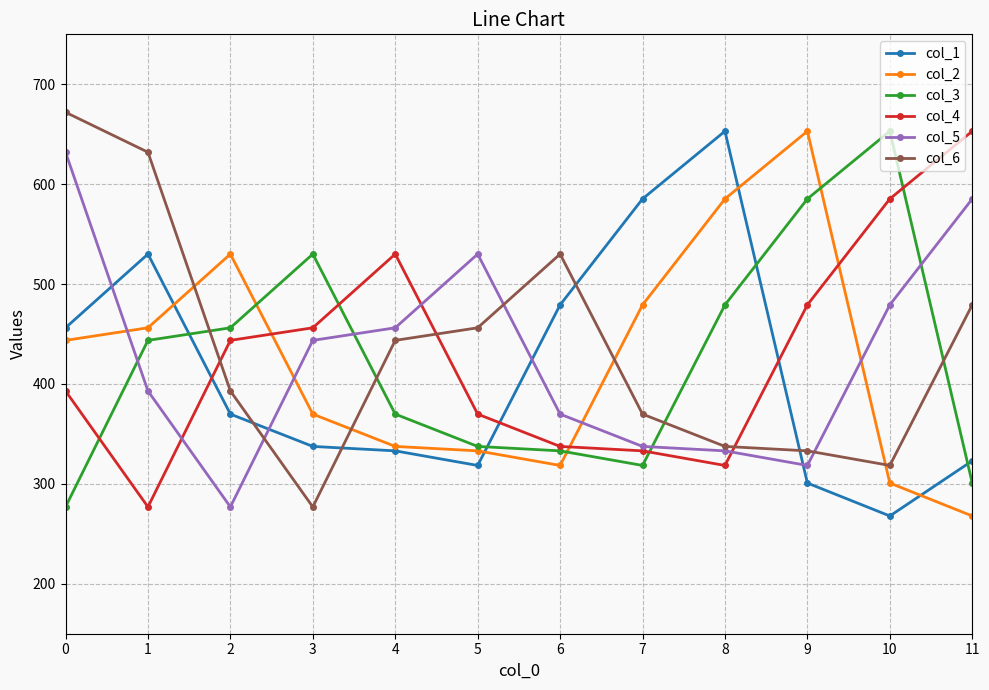

Reading left to right, transcribe all the data shown in this chart.

col_1: 0=456.2	1=530.0	2=369.8	3=337.5	4=333.1	5=318.4	6=479.2	7=585.3	8=653.0	9=300.8	10=267.9	11=323.1
col_2: 0=443.6	1=456.2	2=530.0	3=369.8	4=337.5	5=333.1	6=318.4	7=479.2	8=585.3	9=653.0	10=300.8	11=267.9
col_3: 0=276.9	1=443.6	2=456.2	3=530.0	4=369.8	5=337.5	6=333.1	7=318.4	8=479.2	9=585.3	10=653.0	11=300.8
col_4: 0=393.0	1=276.9	2=443.6	3=456.2	4=530.0	5=369.8	6=337.5	7=333.1	8=318.4	9=479.2	10=585.3	11=653.0
col_5: 0=632.0	1=393.0	2=276.9	3=443.6	4=456.2	5=530.0	6=369.8	7=337.5	8=333.1	9=318.4	10=479.2	11=585.3
col_6: 0=672.0	1=632.0	2=393.0	3=276.9	4=443.6	5=456.2	6=530.0	7=369.8	8=337.5	9=333.1	10=318.4	11=479.2